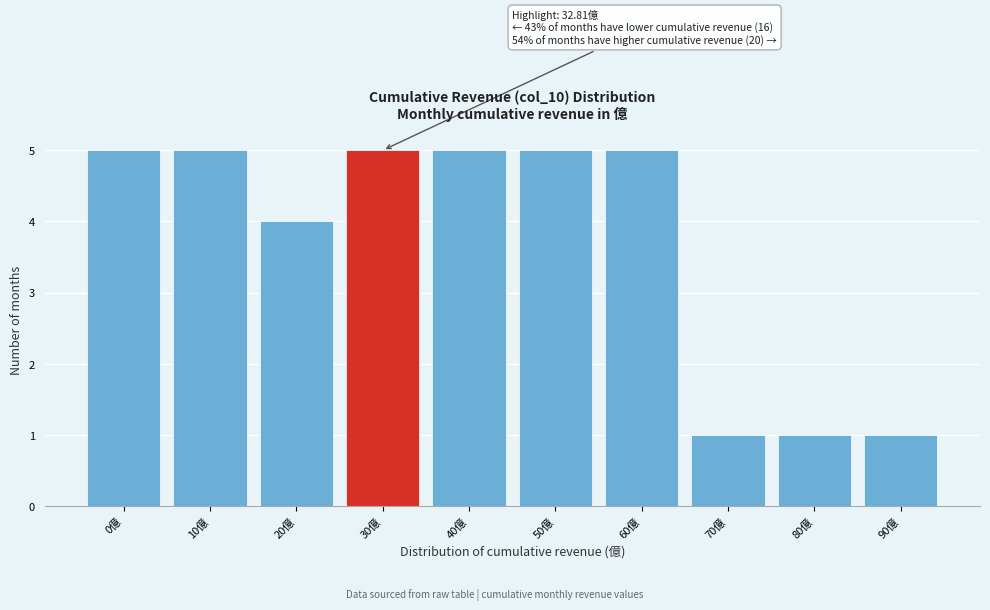

Reading left to right, extract all data points from this chart.

0億=5	10億=5	20億=4	30億=5	40億=5	50億=5	60億=5	70億=1	80億=1	90億=1